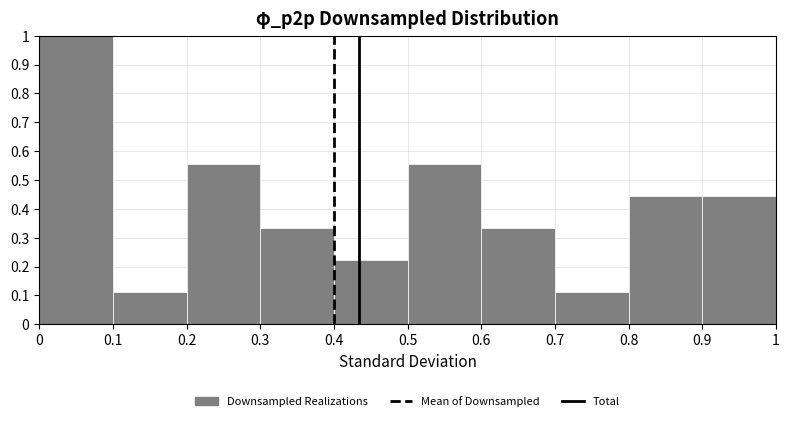

What is the height of the bar covering 0.5 to 0.6 on the x-axis? The values are not printed on the chart, so give them approximately, as read against the axis.

0.56